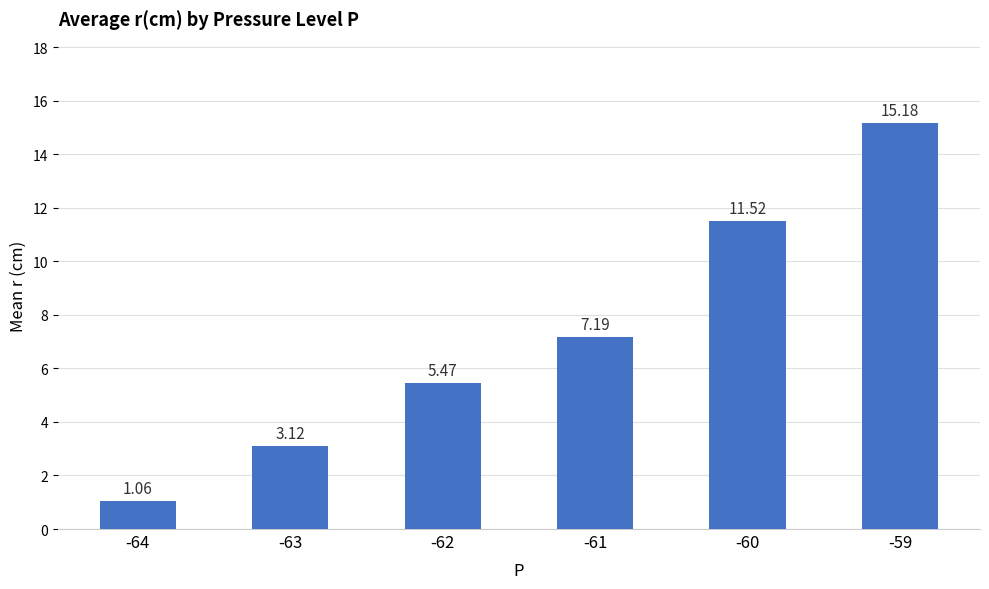

How many series are shown in this chart?

1